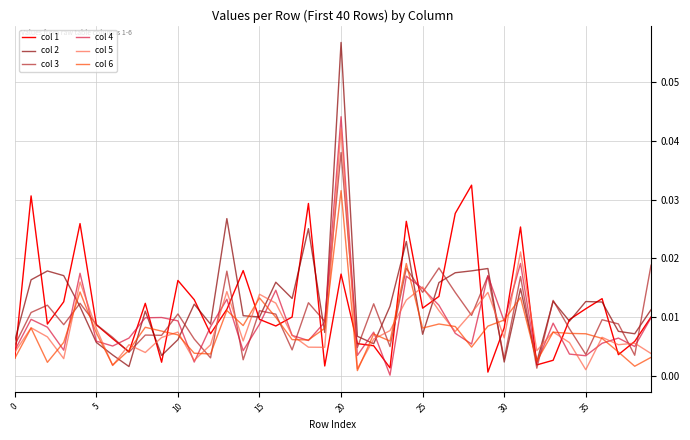

Which series has the largest range (max minus min)?

col 2